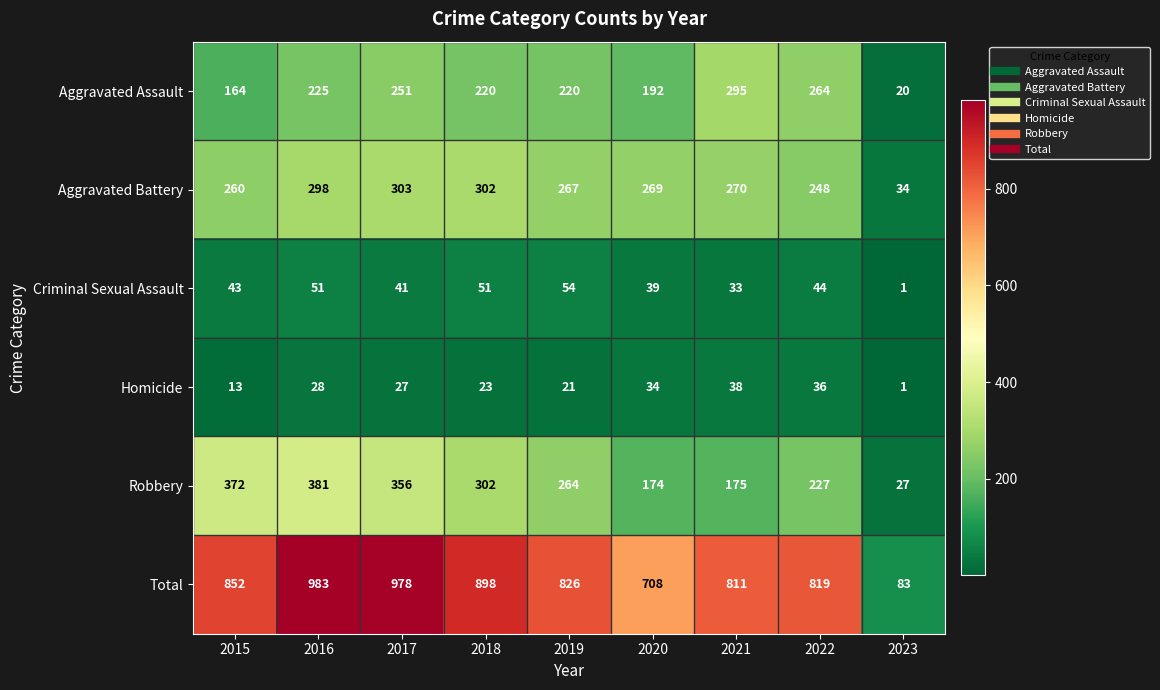

What is the spread (max minus min) of values at 2017?

951